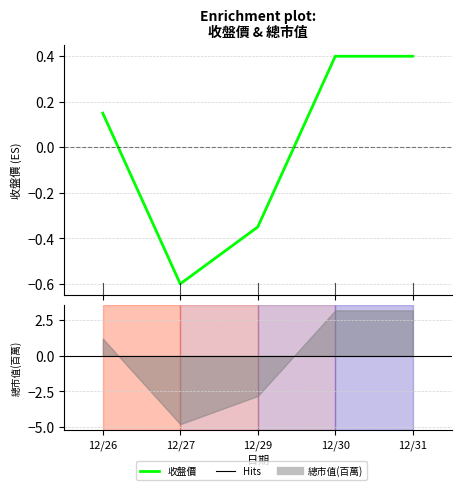

At which category does the data reach its first local valley?

12/27